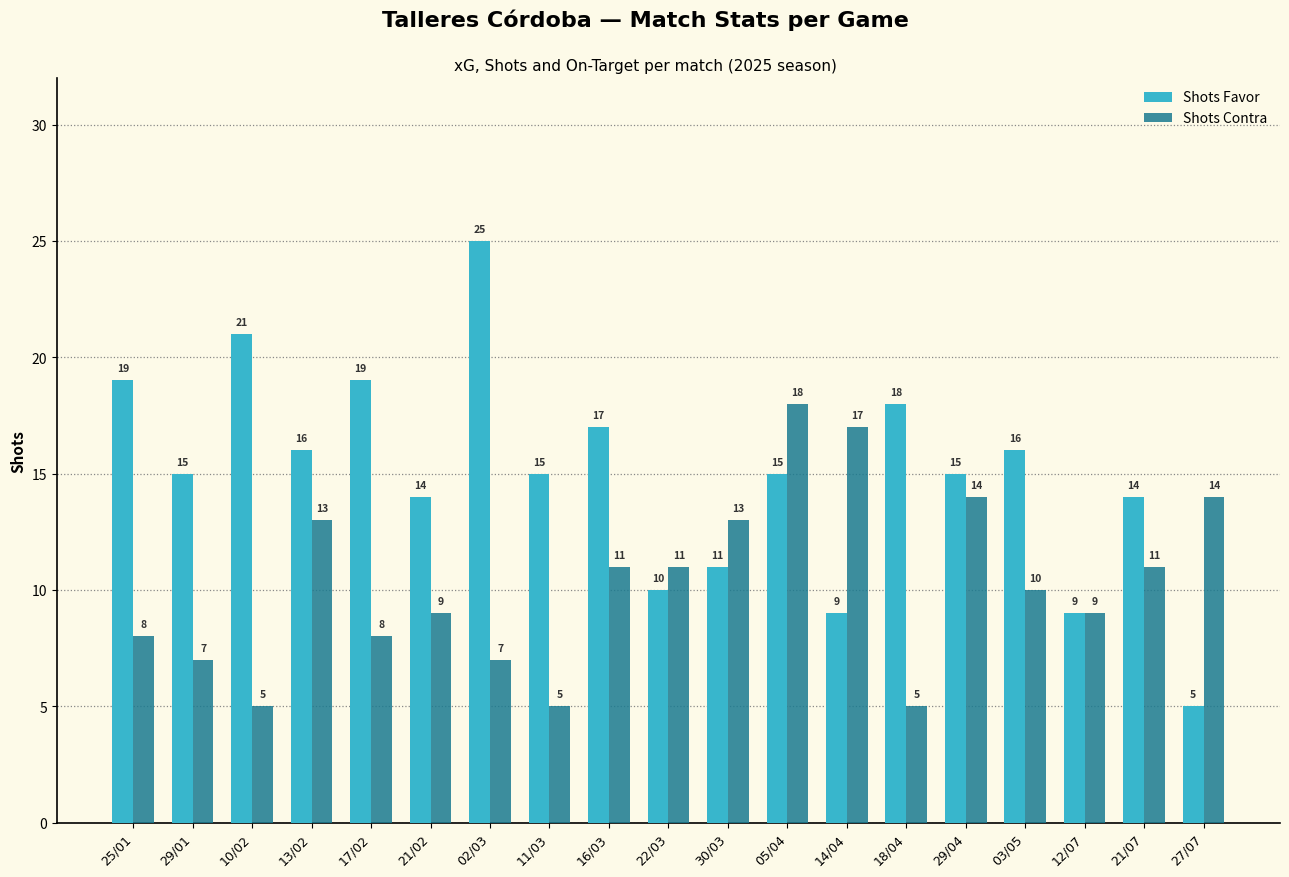

List the series in order of their overall mean, highest first.

Shots Favor, Shots Contra